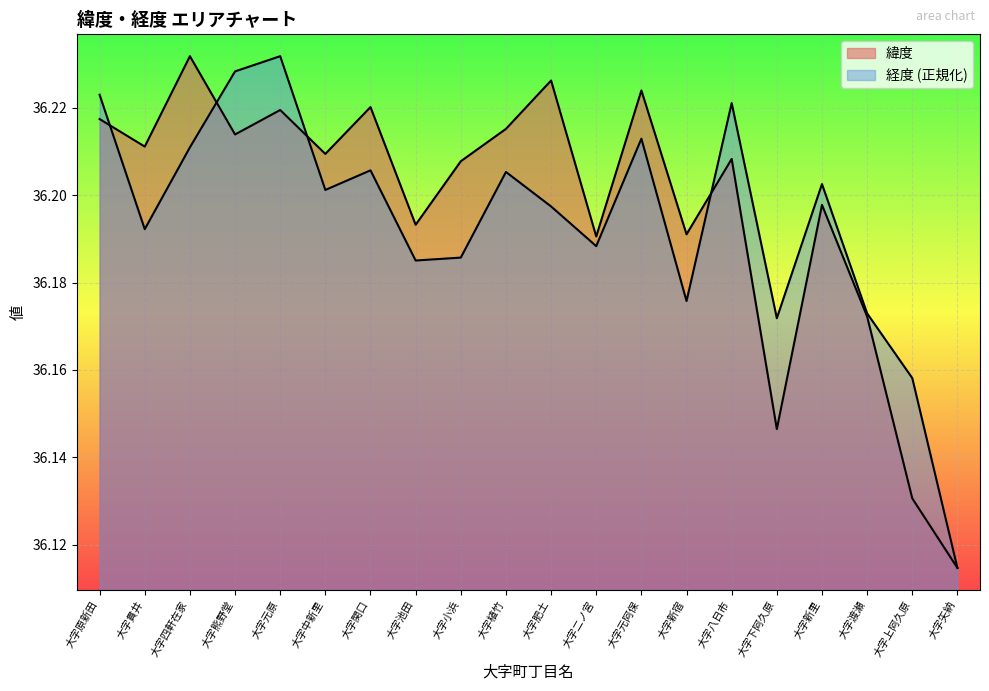

What are all the series names shown in the legend?

緯度, 経度